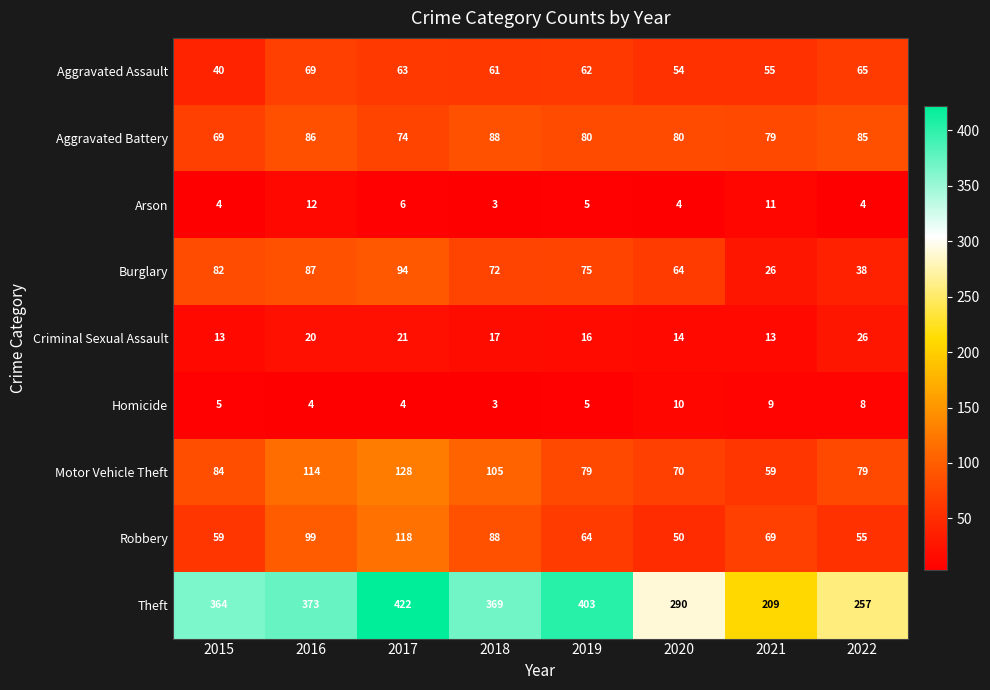

Which series has the largest total across all categories?

Theft